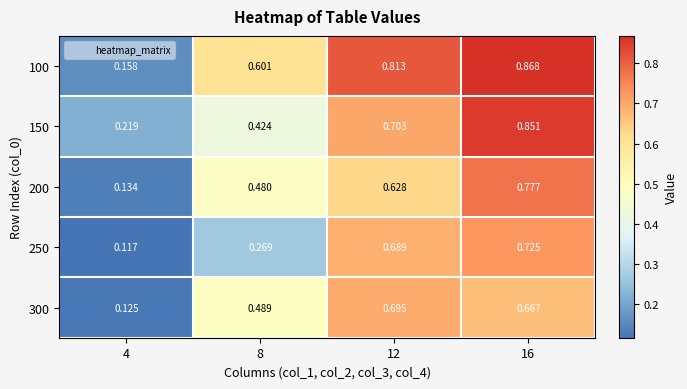

Is the value of 100 at 12 greater than the value of 300 at 4?

Yes